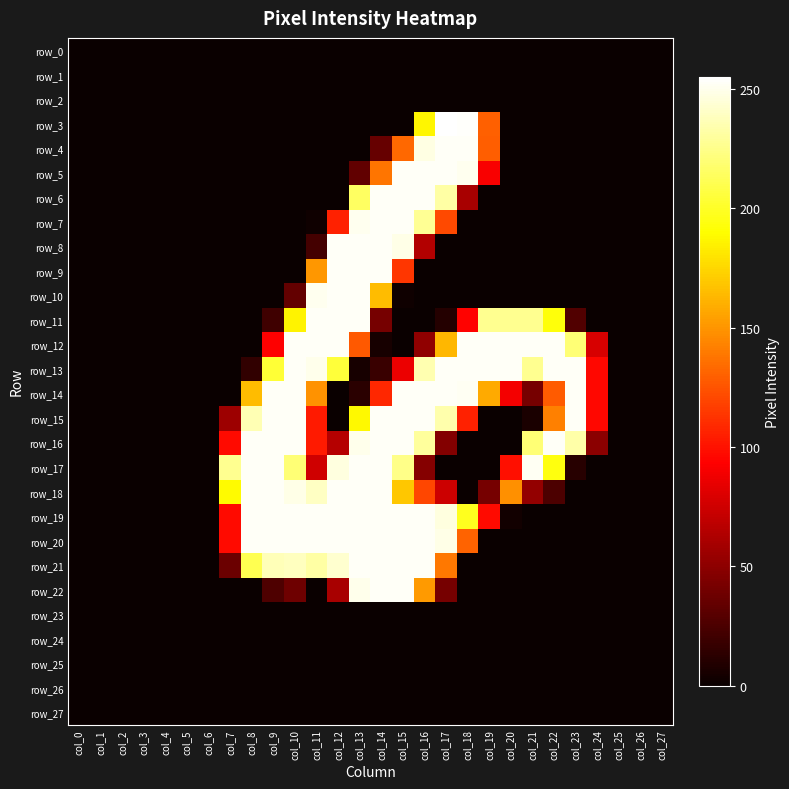

At how many categories does at least one series exceed 184?

17